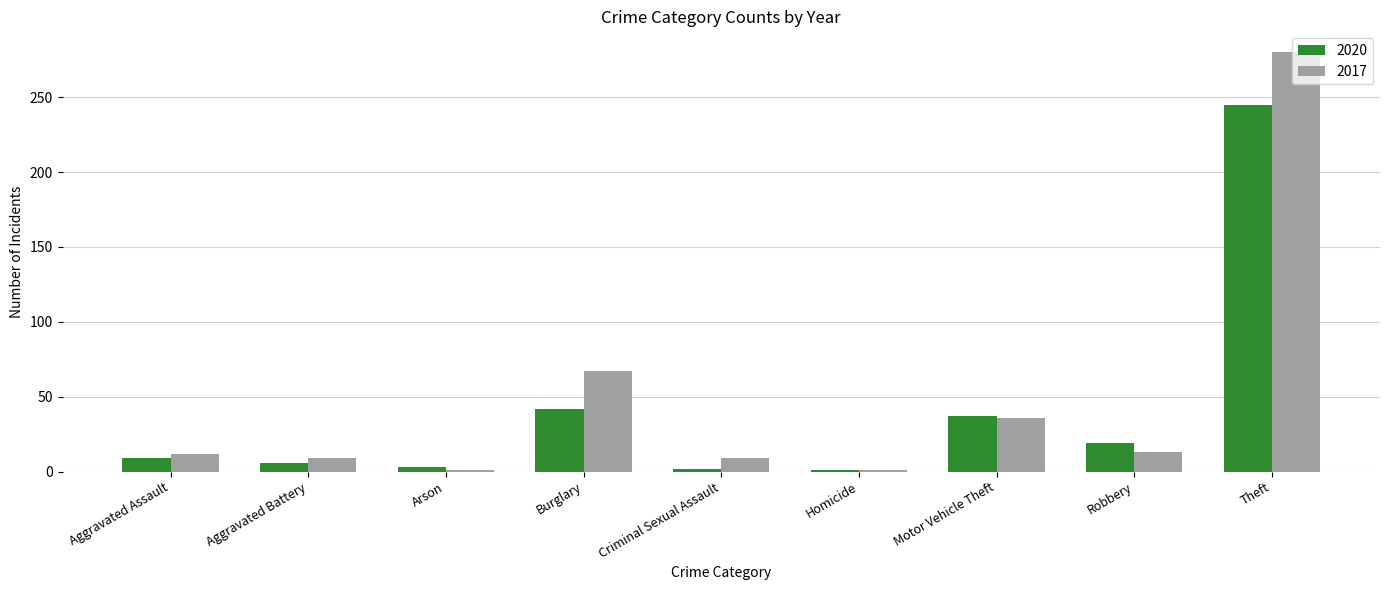

Where is 2017 nearest to the value 140?

Burglary